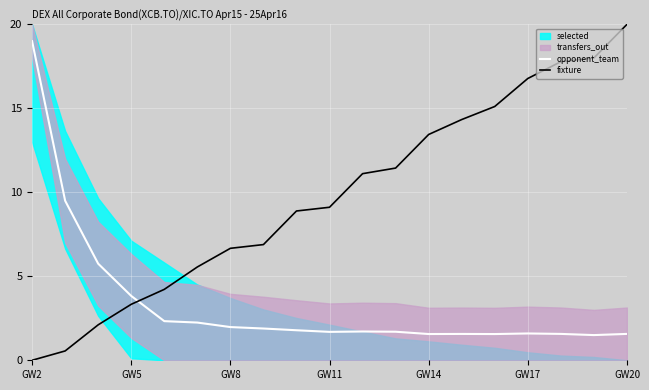

How many intersections are there between fixture and opponent_team?

1